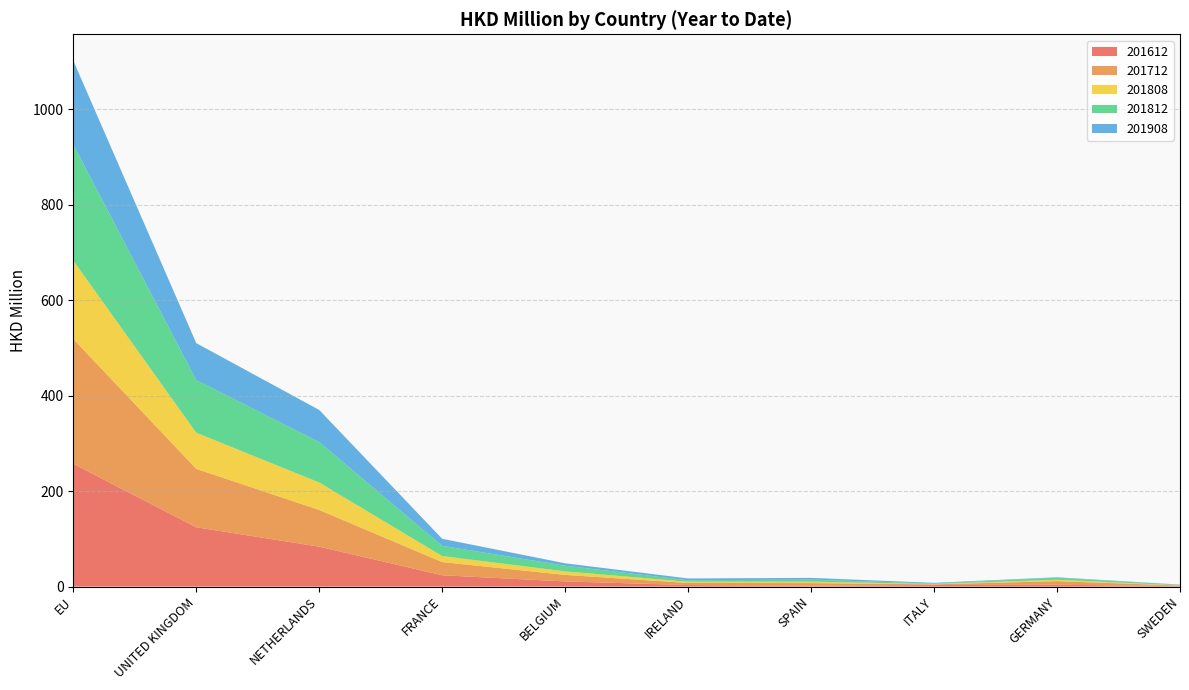

Reading left to right, what are all the values shown in this chart?

201612: 257.2	124.2	83.6	23.7	10.8	3.2	2.0	3.2	3.9	1.0
201712: 261.6	122.4	76.9	27.6	13.7	4.4	5.3	1.4	7.5	1.1
201808: 164.3	75.7	57.6	12.7	7.3	2.6	3.1	0.8	2.9	0.5
201812: 243.2	110.4	84.7	21.4	11.9	3.1	4.2	1.0	4.2	0.9
201908: 175.7	77.4	67.2	14.8	5.1	3.7	3.7	1.4	1.0	0.6